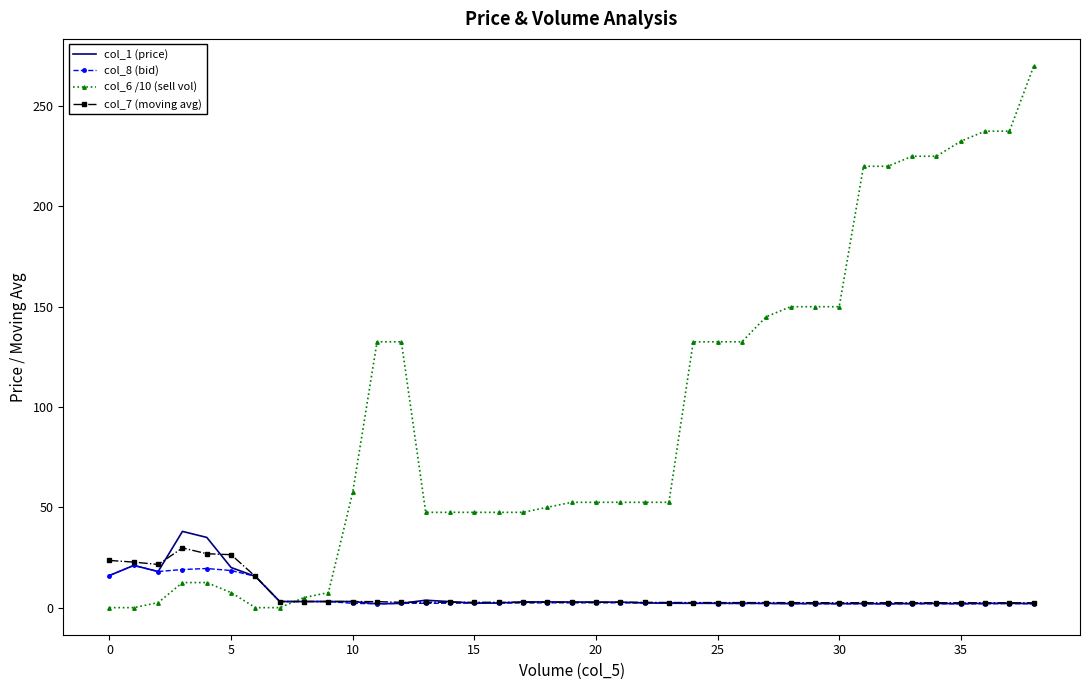

What is the difference between the second highest and second lowest values in the col_6 /10 (sell vol) series?

237.5